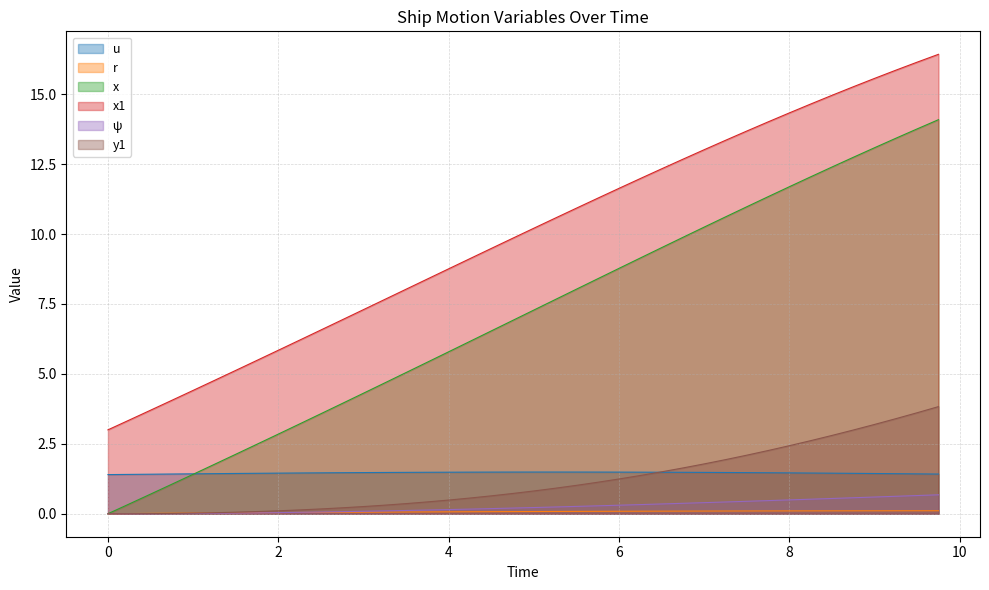

Is it true that x1 equals 8.8 at 4?

True